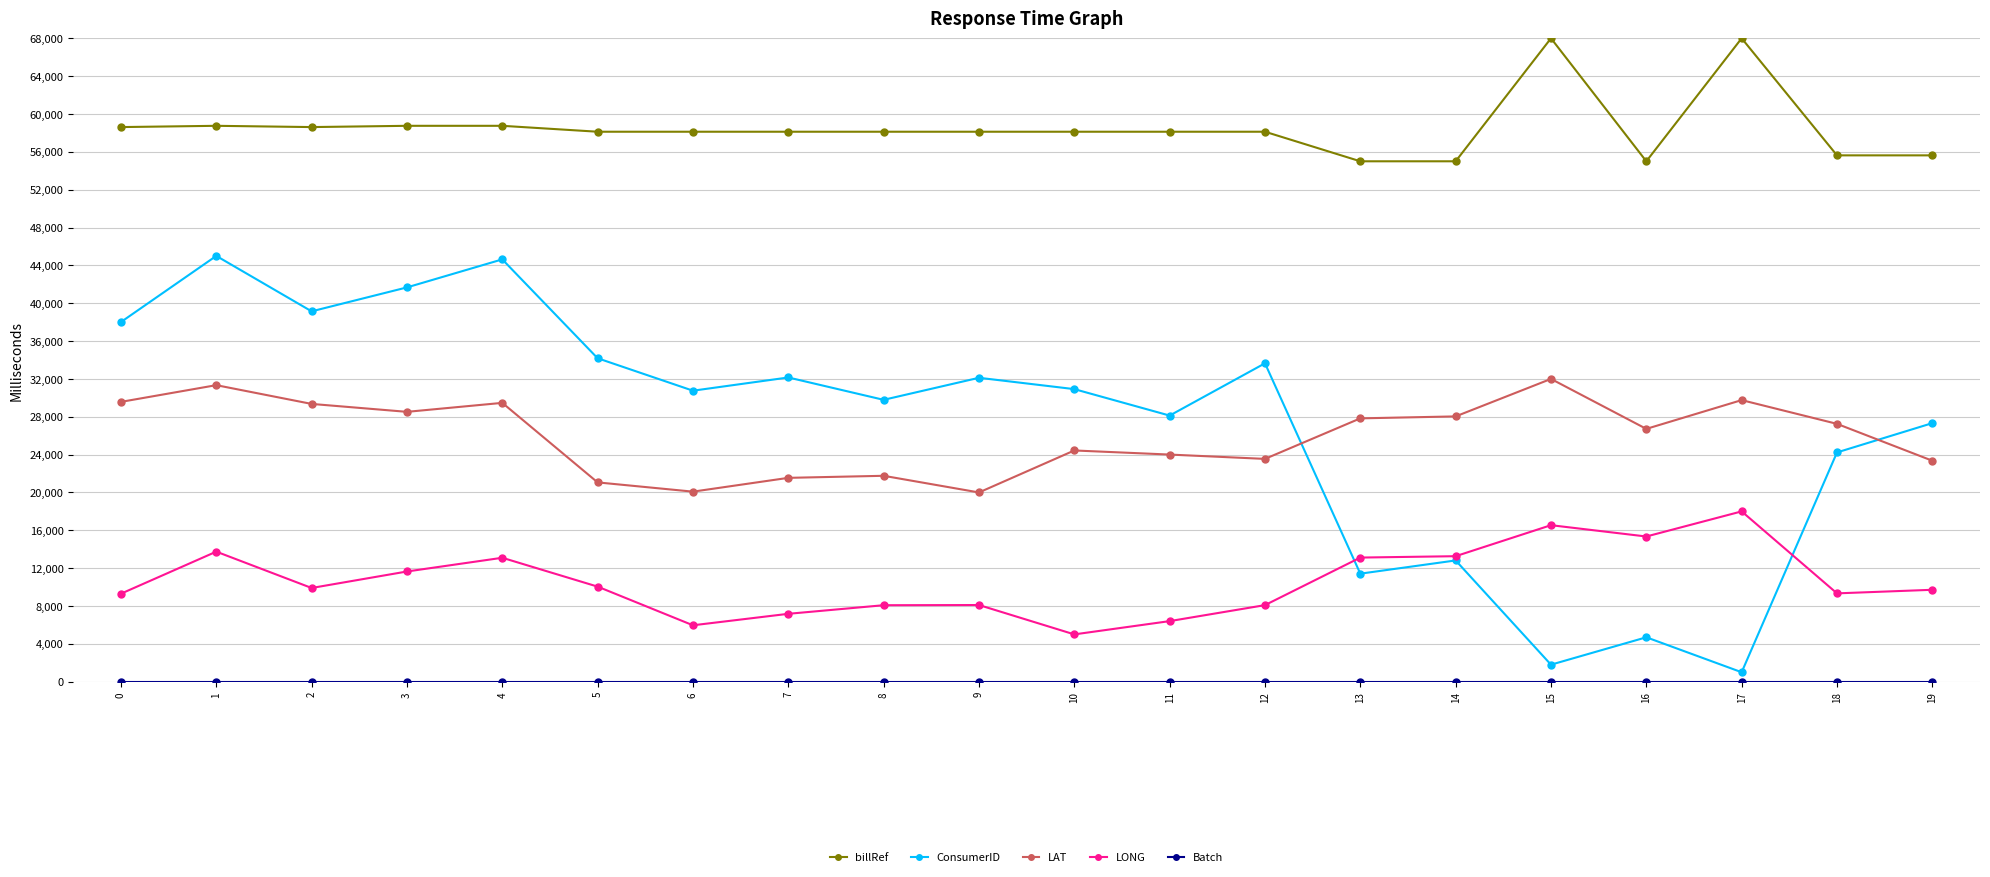

What is the spread (max minus min) of values at 13?

55000.1